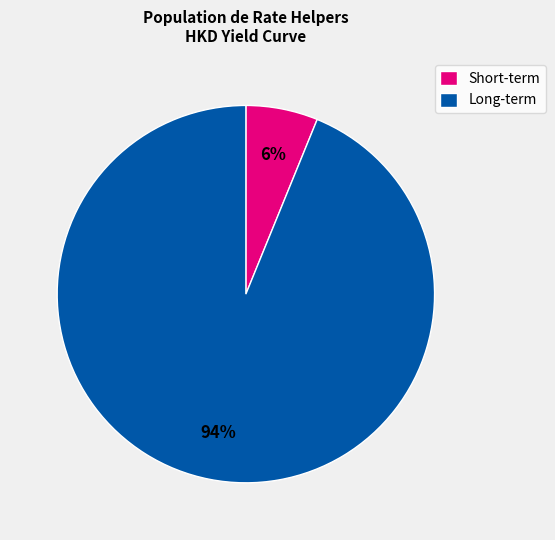

Does any single category account for the majority?

Yes